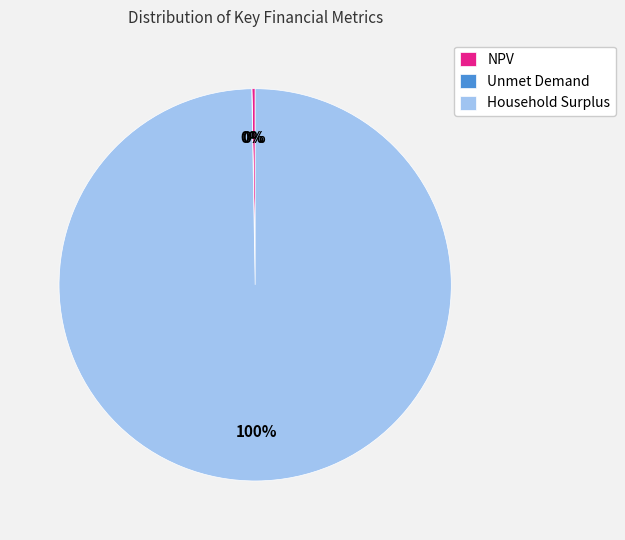

To the nearest percent, what is the average slice percentage?

33%